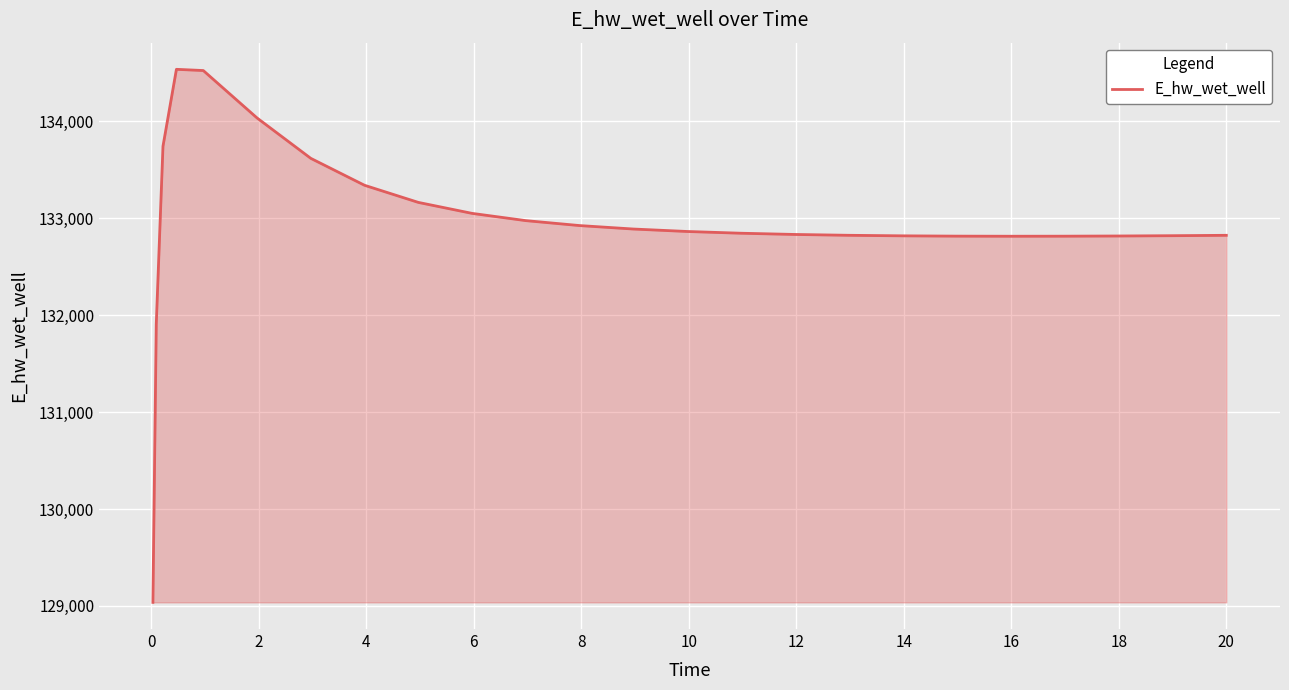

What is the difference between the maximum and minimum values?

5501.1